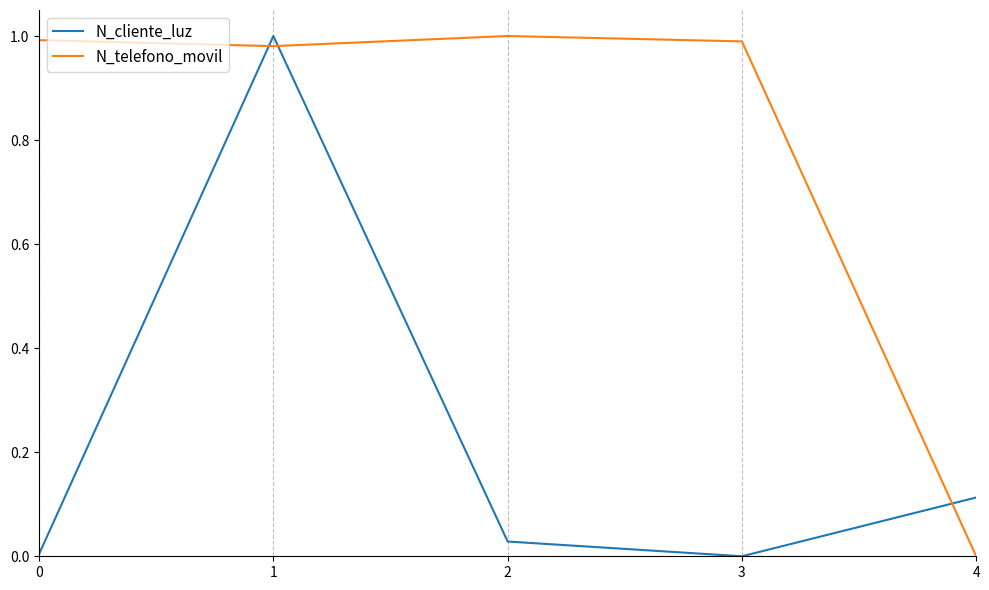

What is the total value across all series at 1?

2.0